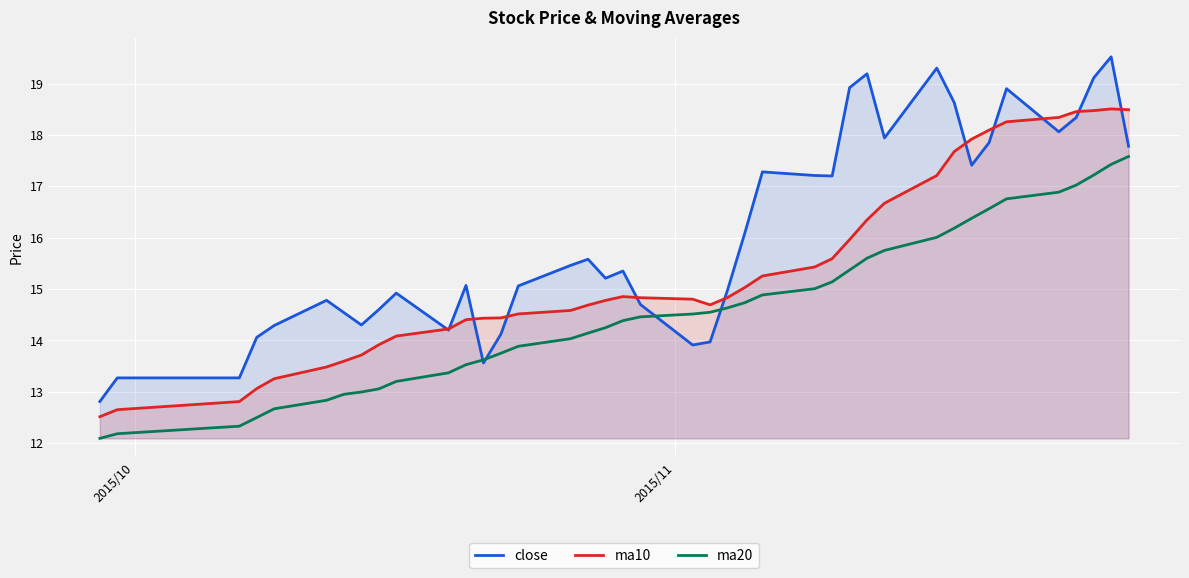

What is the value of the ma20 point at the 31st from the left?

16.0